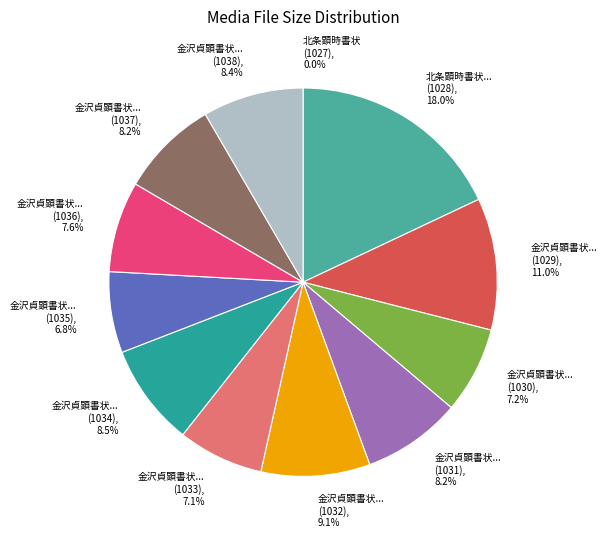

Rank the categories by value from highest to lowest.

北条顕時書状（紙背）, 金沢貞顕書状 (1029), 金沢貞顕書状（紙背）(1032), 金沢貞顕書状（紙背）(1034), 金沢貞顕書状（紙背）(1038), 金沢貞顕書状 (1031), 金沢貞顕書状 (1037), 金沢貞顕書状（紙背）(1036), 金沢貞顕書状（紙背）(1030), 金沢貞顕書状 (1033), 金沢貞顕書状 (1035), 北条顕時書状